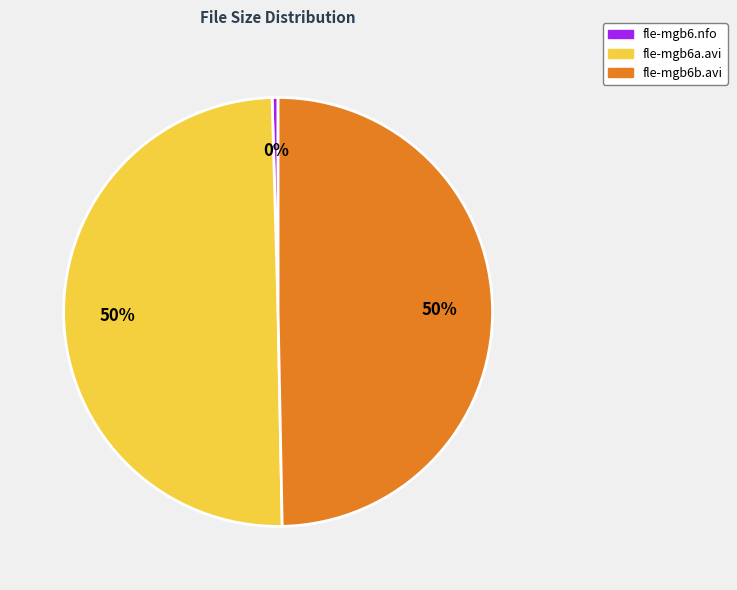

To the nearest percent, what is the average slice percentage?

33%